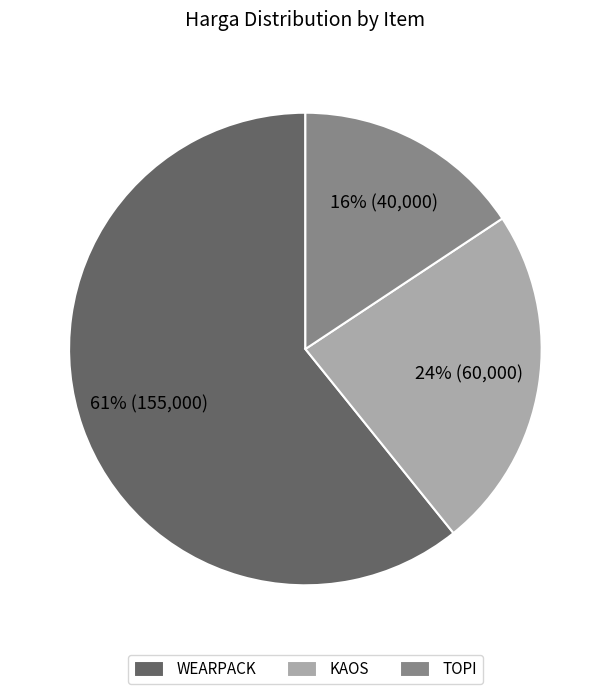

What is the largest slice in the pie chart?

WEARPACK